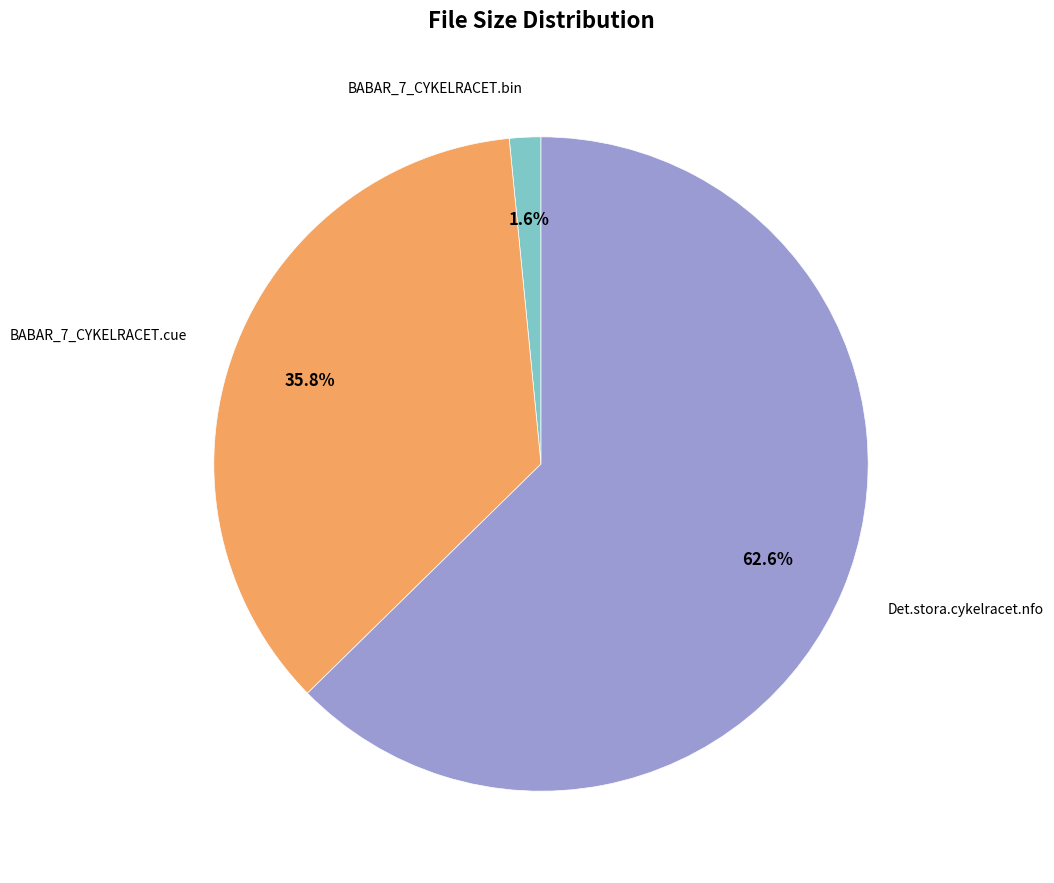

How many slices are in this pie chart?

3